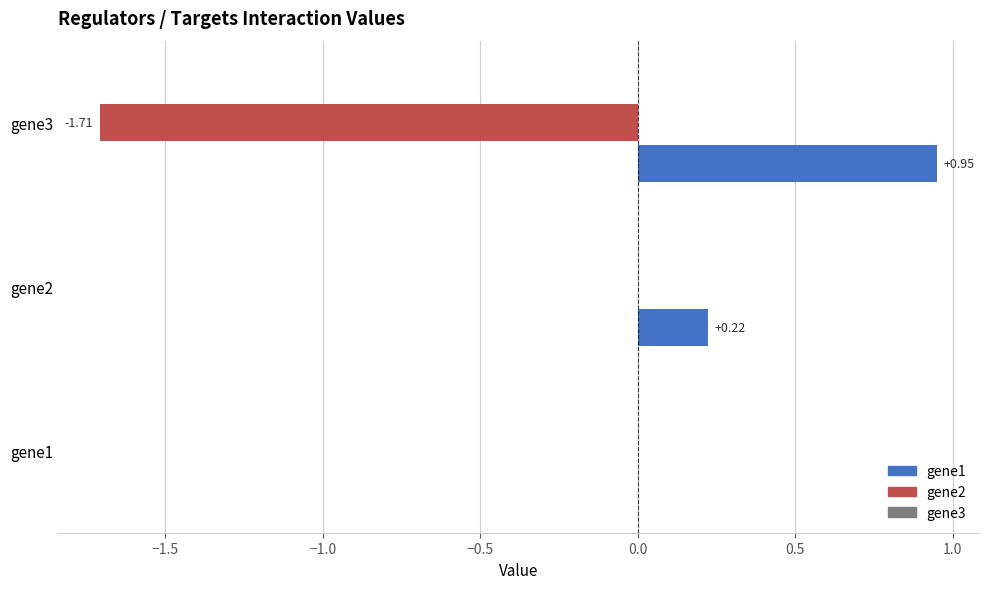

Between gene1 and gene3, which series saw the biggest shift?

gene2